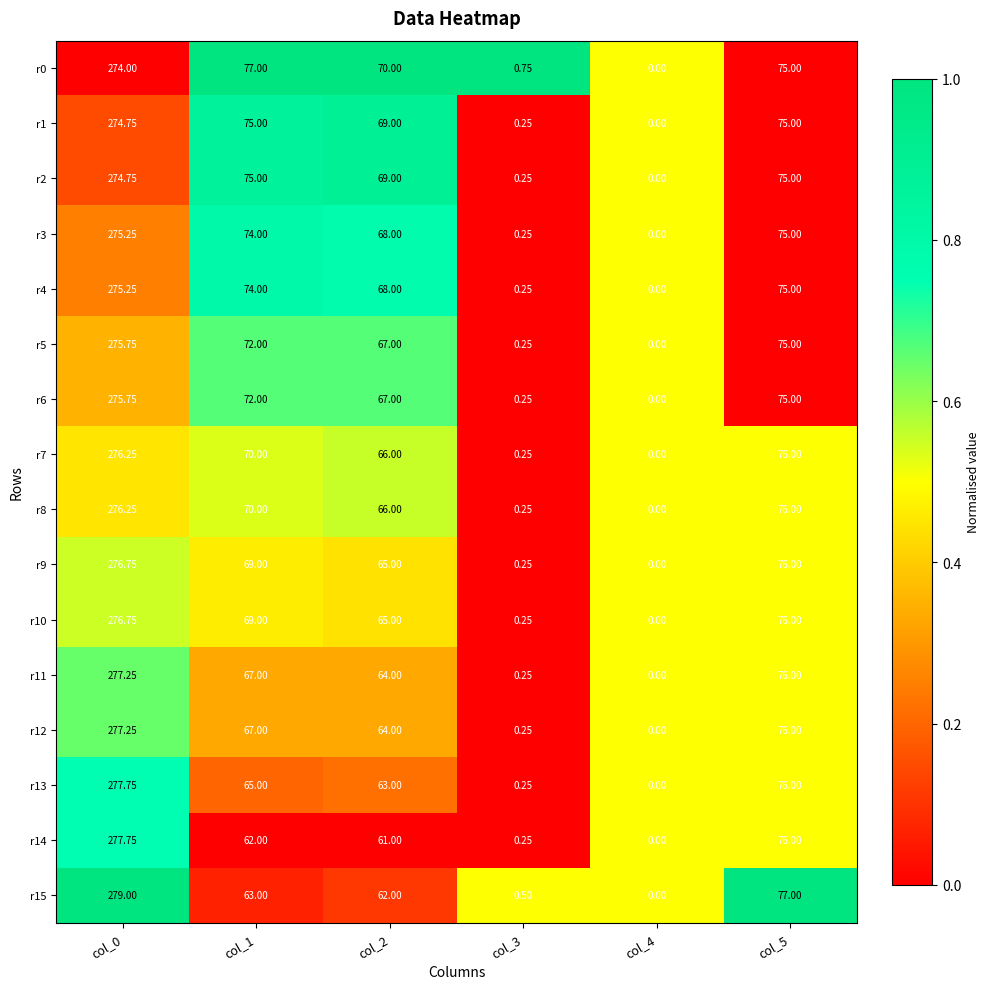

Count the number of data series in this chart.

16